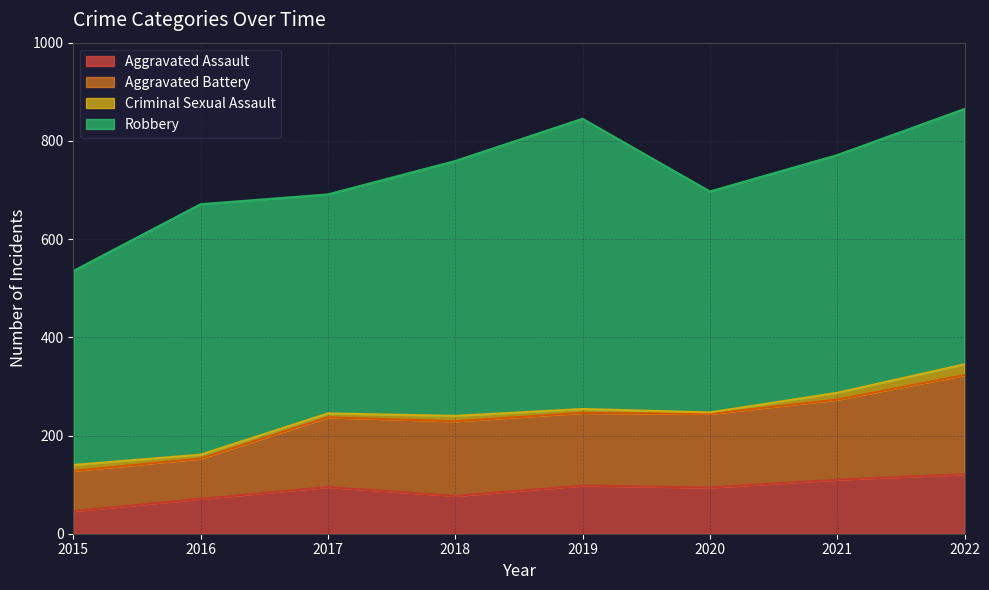

True or false: Aggravated Battery and Aggravated Assault intersect in this chart.

False